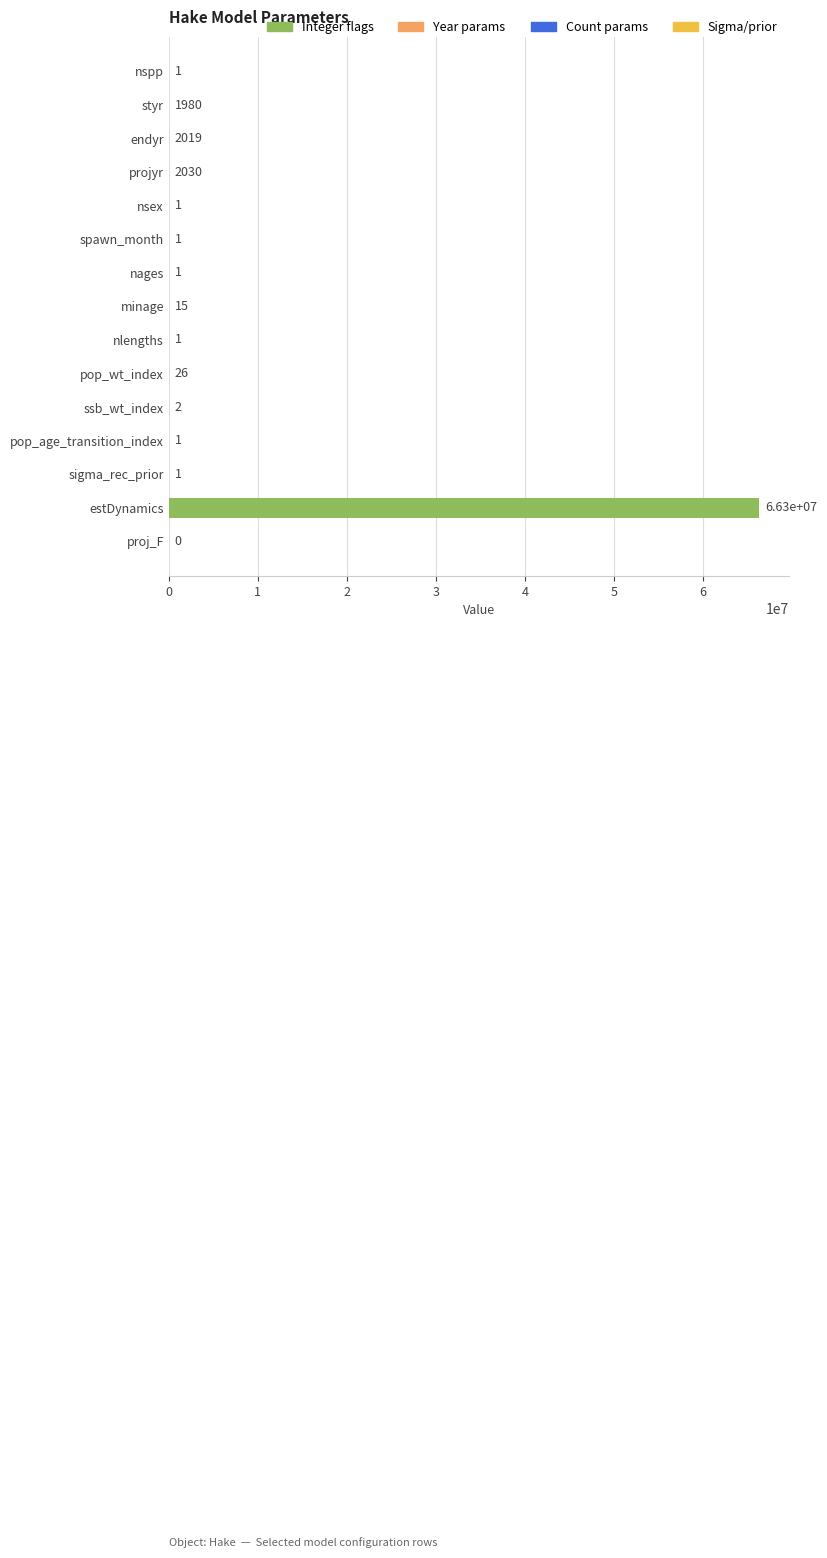

The chart shows a value of 1 at spawn_month. True or false?

True